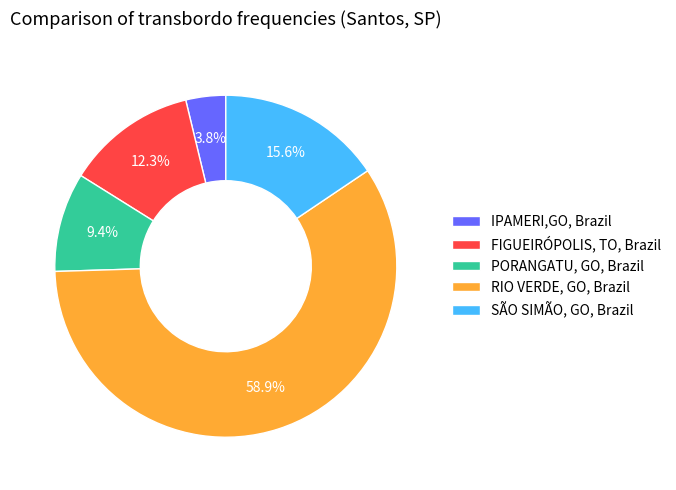

Which slice is the smallest?

IPAMERI,GO, Brazil